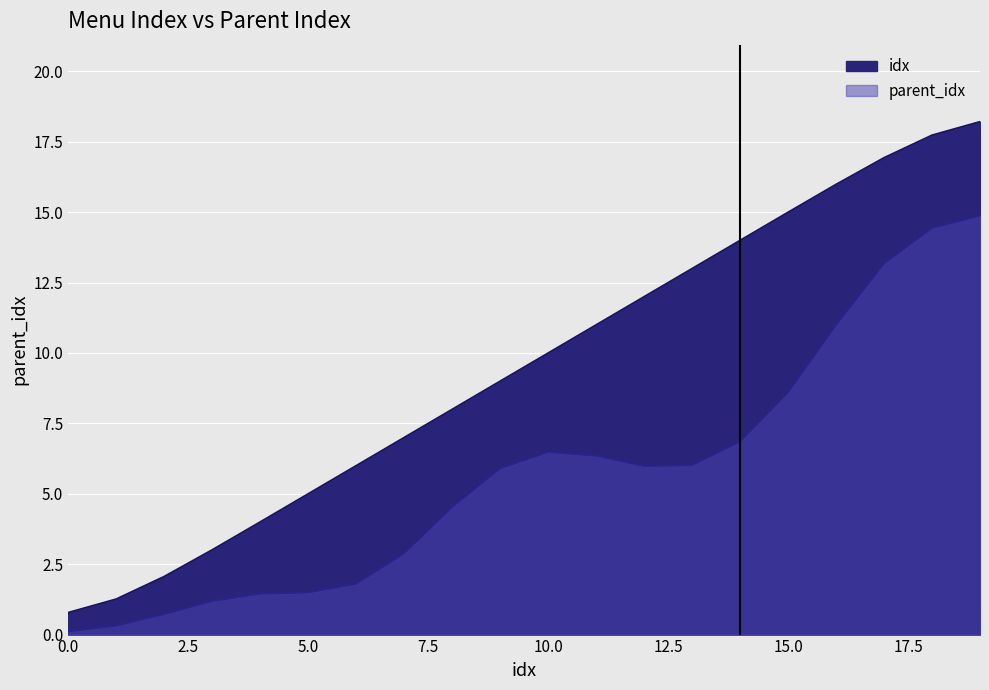

Is it true that the value at 15 is 15.0?

True